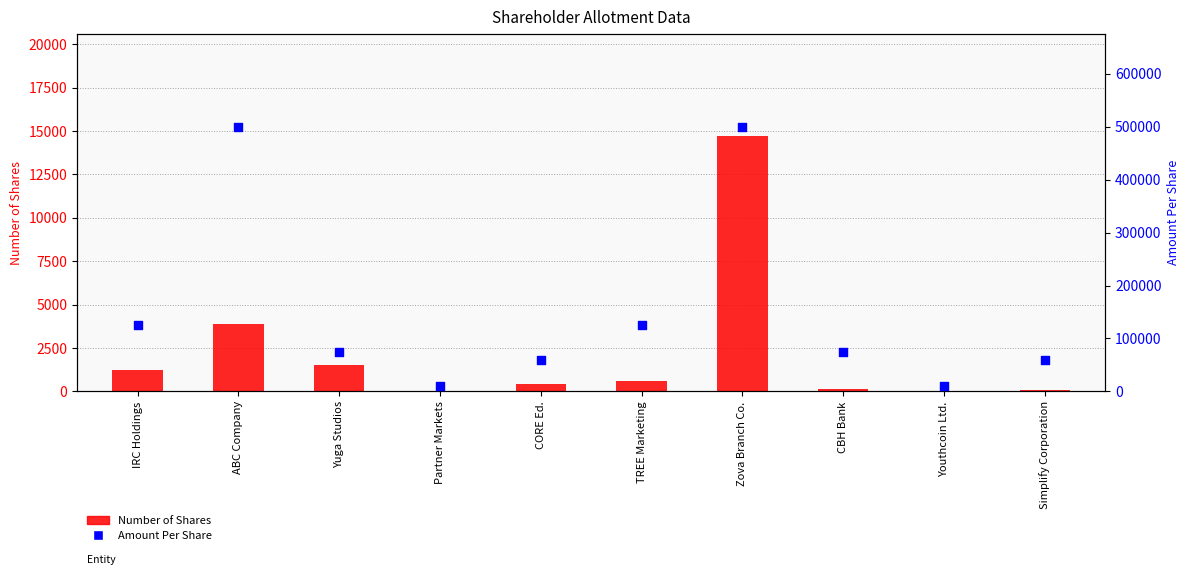

What are all the series names shown in the legend?

Number of Shares, Amount Per Share